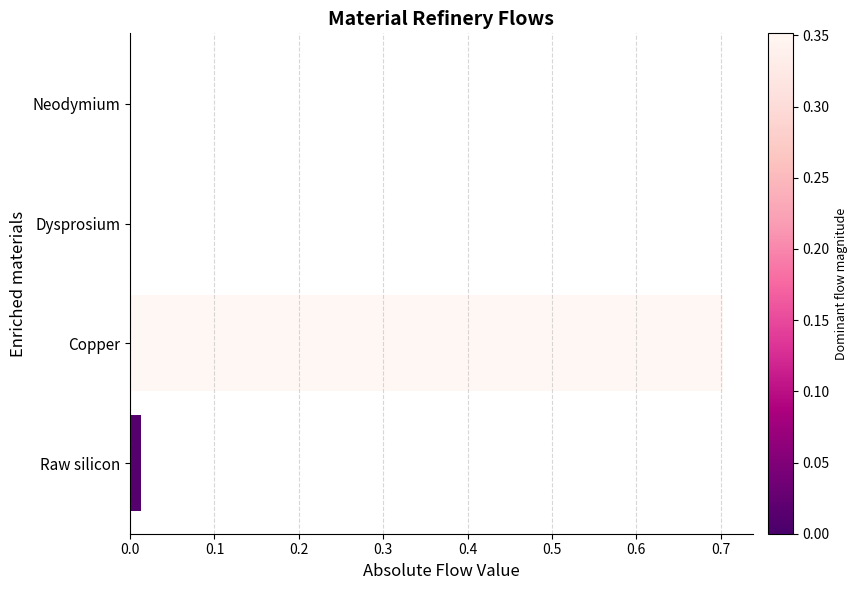

How many data points does each series have?

4